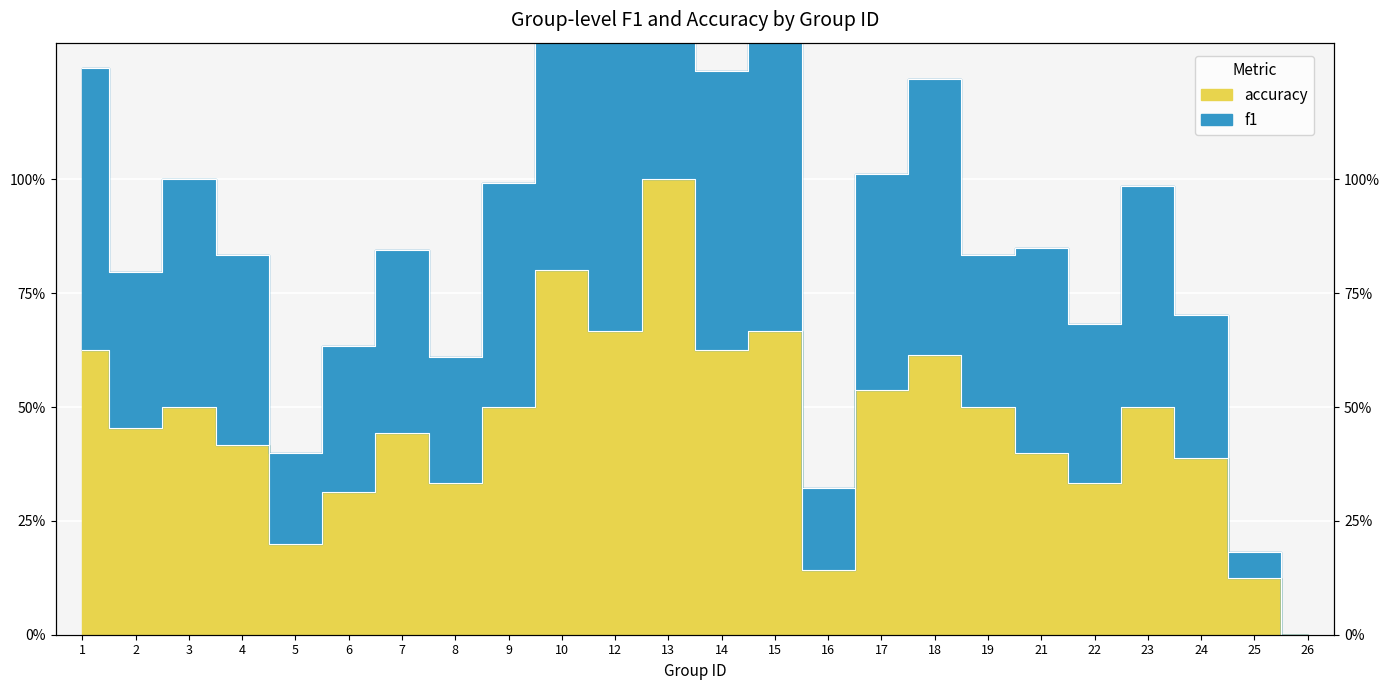

The accuracy series shows 0.1 at 24. True or false?

False